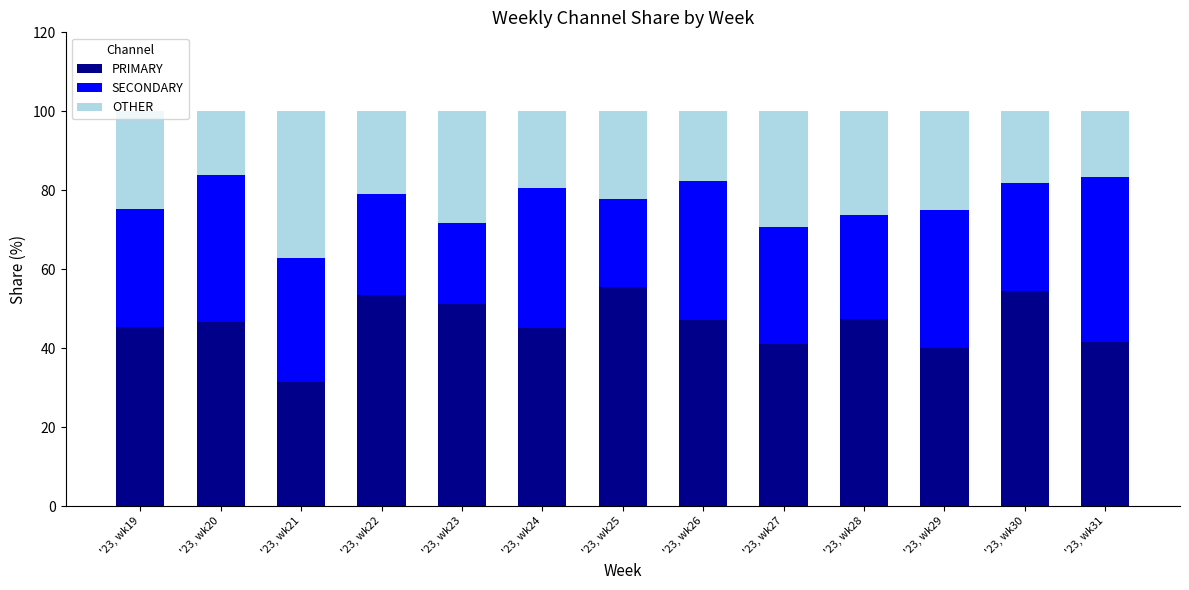

At which label does PRIMARY reach its minimum?

'23, wk21